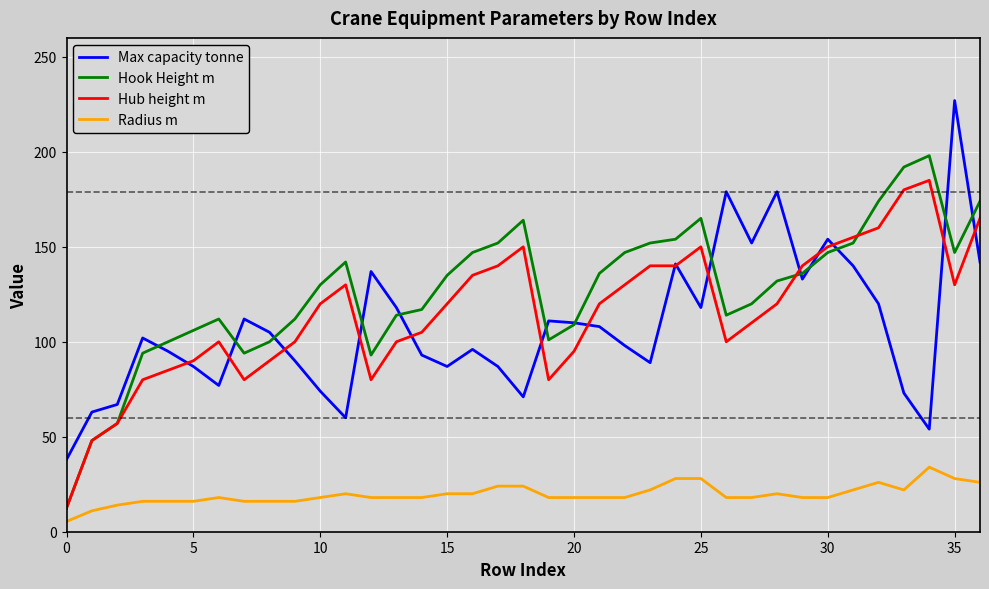

Which series has the largest total across all categories?

Hook Height m